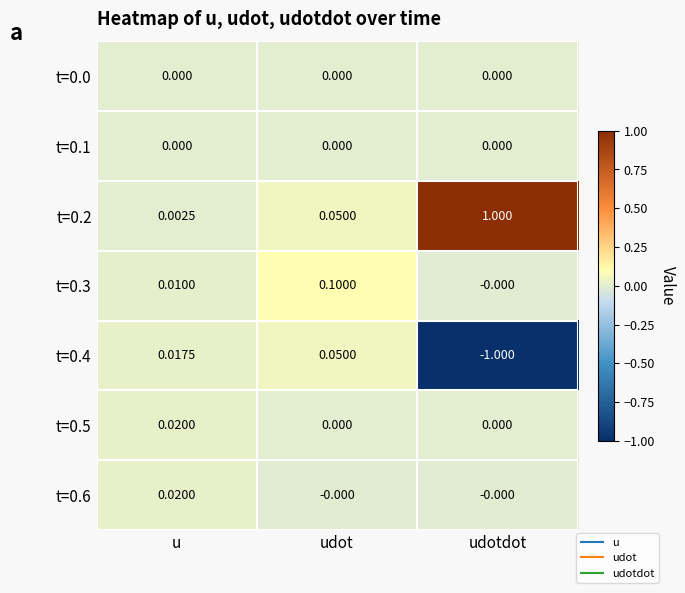

What is the maximum value shown in the chart?

1.0